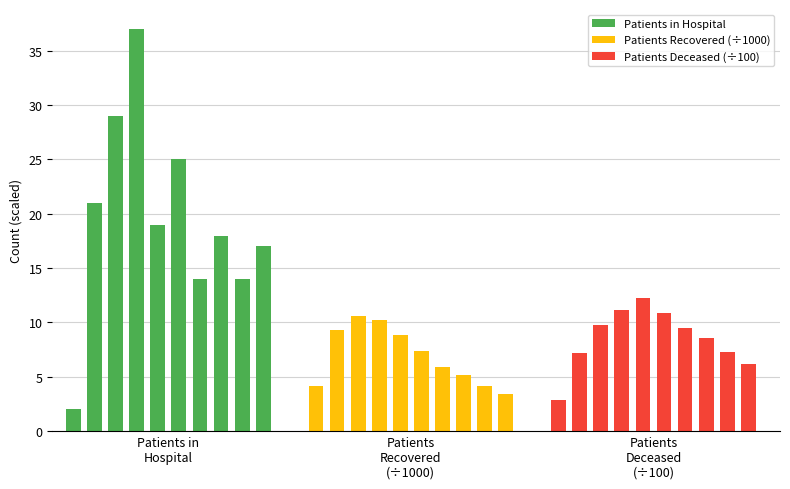

Reading left to right, extract all data points from this chart.

Patients in Hospital: 2.0	21.0	29.0	37.0	19.0	25.0	14.0	18.0	14.0	17.0
Patients Recovered (÷1000): 4.2	9.3	10.6	10.2	8.8	7.3	5.9	5.2	4.1	3.4
Patients Deceased (÷100): 2.8	7.2	9.8	11.1	12.2	10.9	9.5	8.6	7.3	6.2